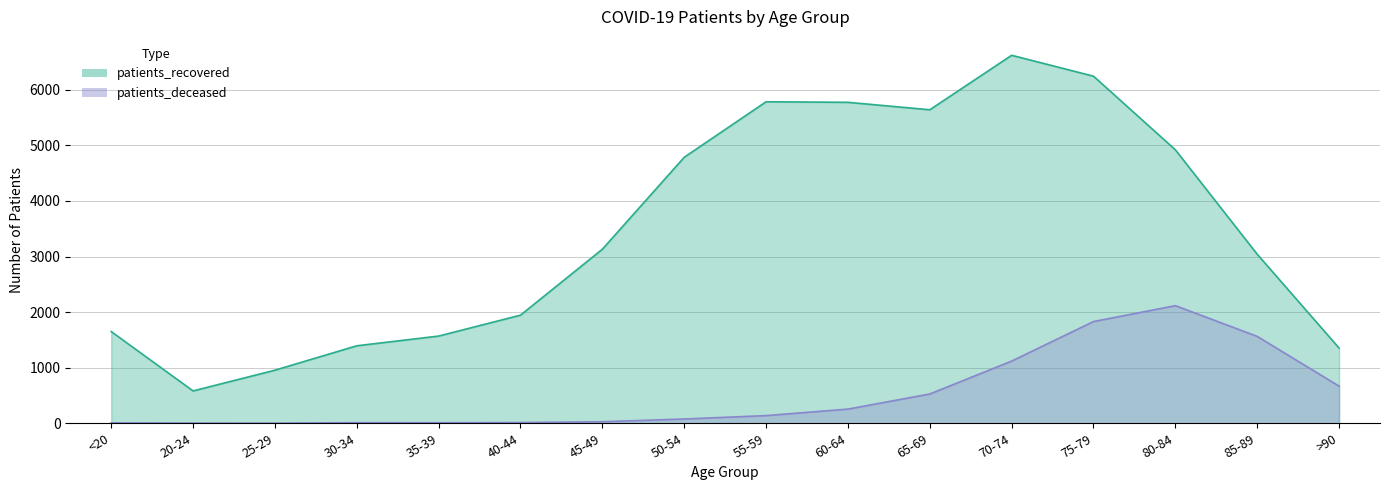

Which has a higher value, 45-49 or 25-29?

45-49